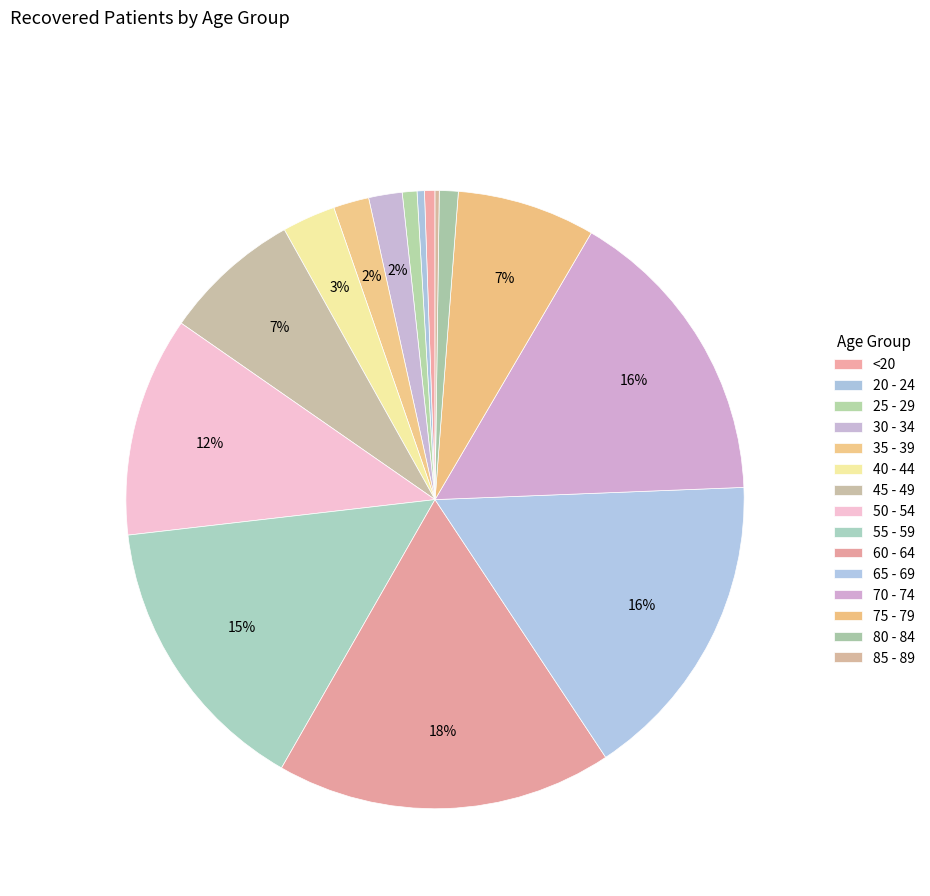

To the nearest percent, what is the combined percentage of 30 - 34 and 40 - 44?

5%